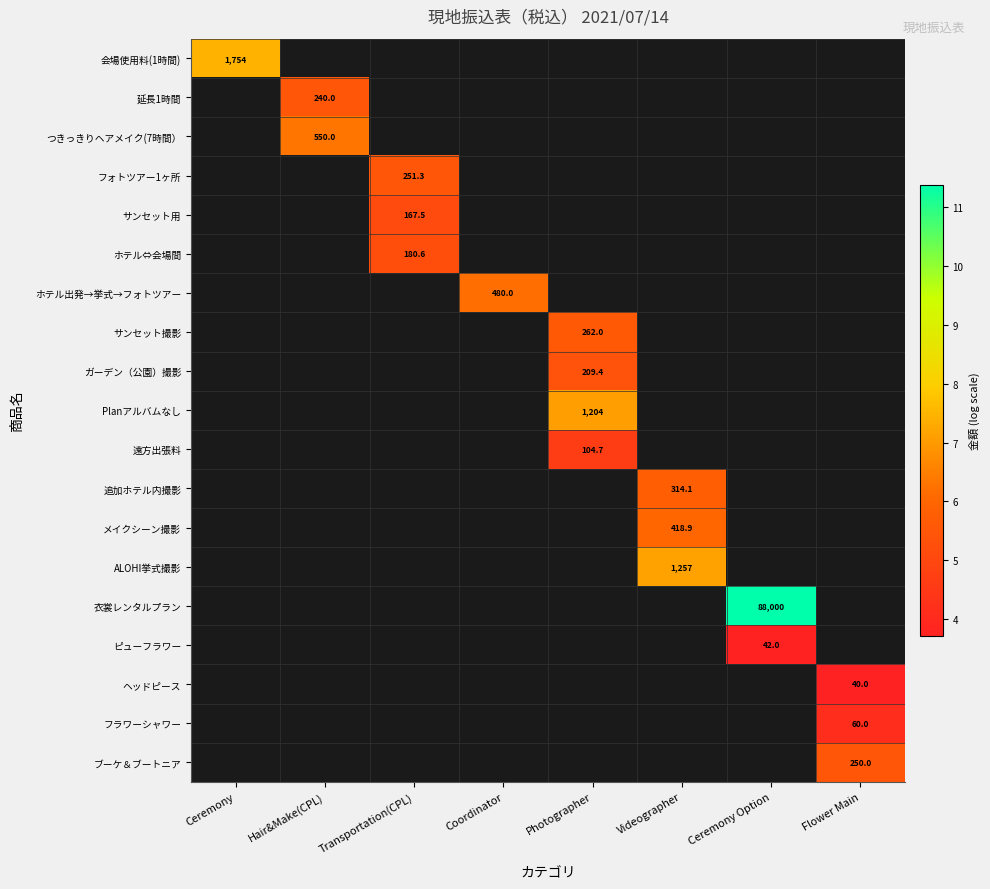

How many series are shown in this chart?

19